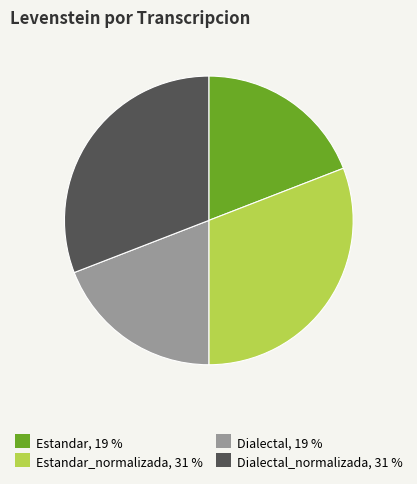

Approximately how many times larger is the value at Dialectal_normalizada, 31 % compared to Estandar, 19 %?

1.6